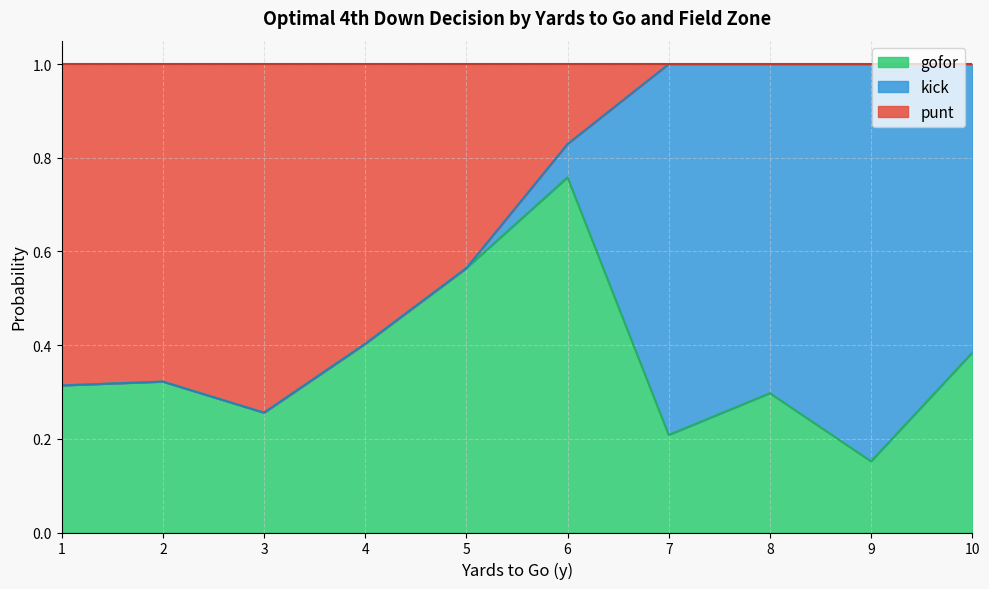

Is the value of gofor at 15 greater than the value of punt at 12?

No